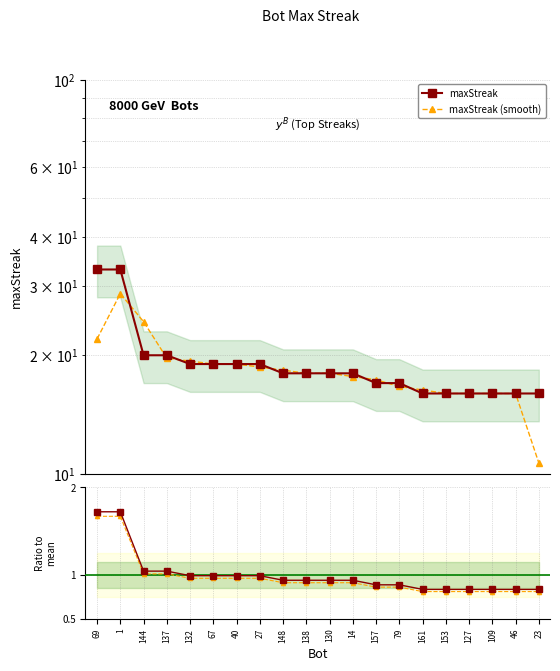

Between 27 and 148, which is larger?

27